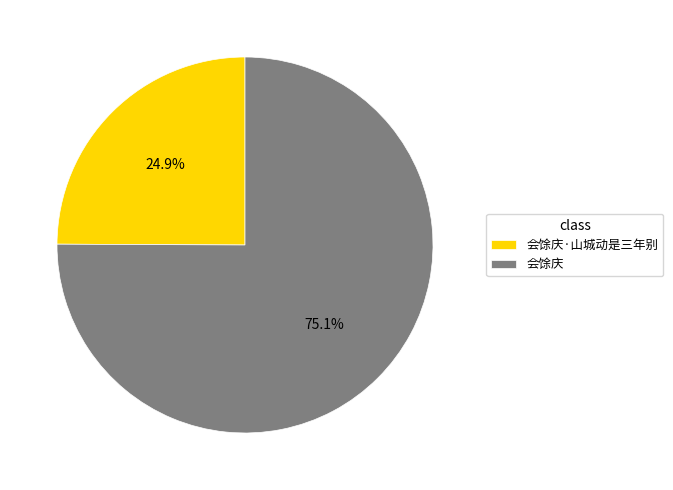

To the nearest percent, what portion does 会馀庆 represent?

75%